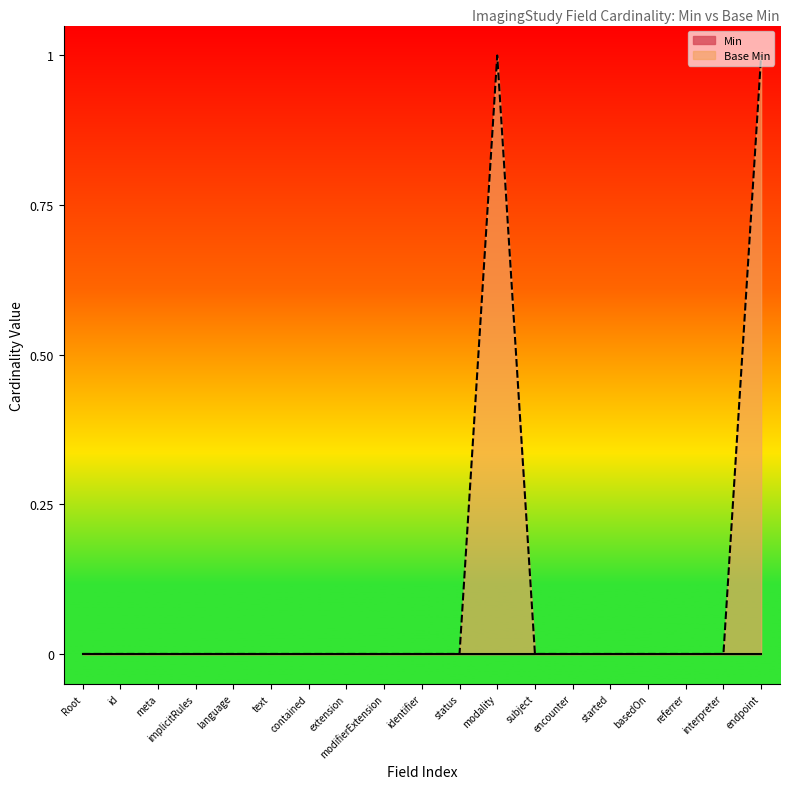

What position from the right is basedOn?

4